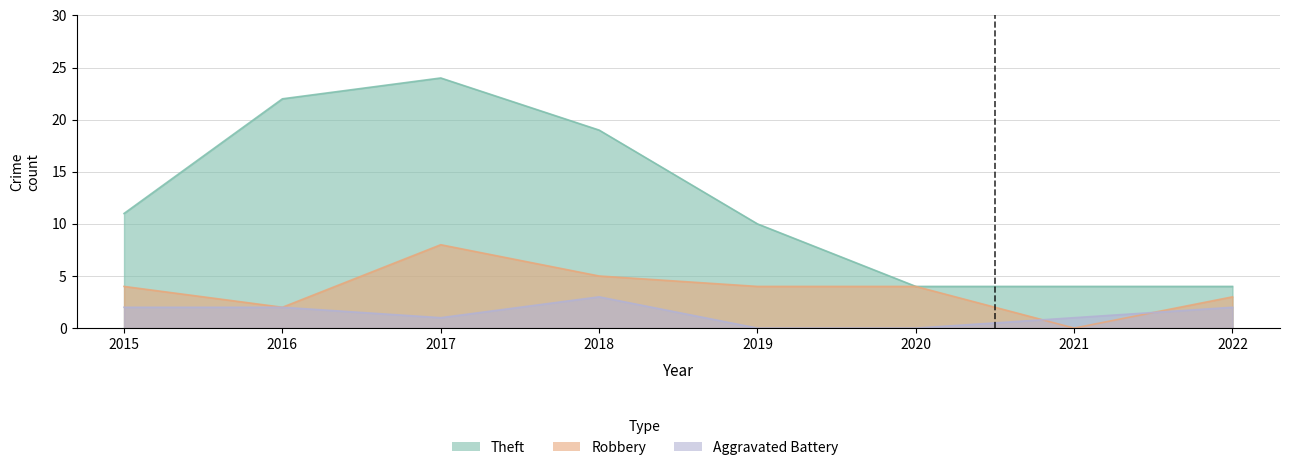

List the series in order of their peak value, lowest first.

Aggravated Battery, Robbery, Theft